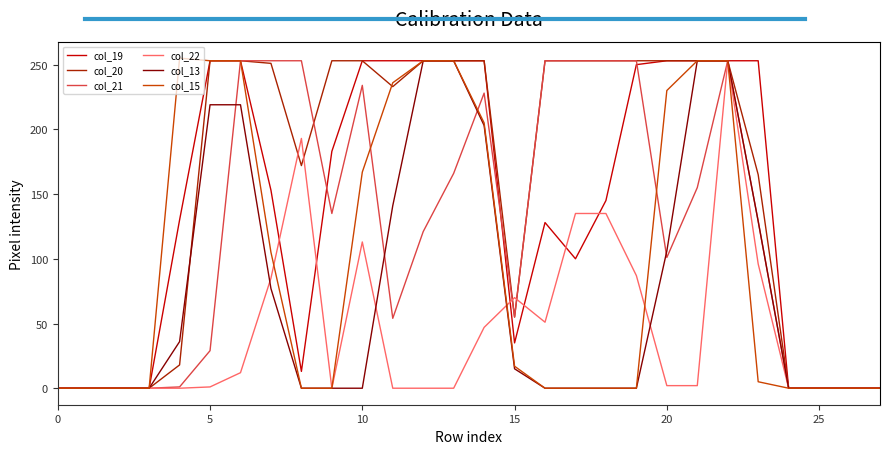

Rank the series by their average value, from highest to lowest.

col_20, col_19, col_21, col_15, col_13, col_22